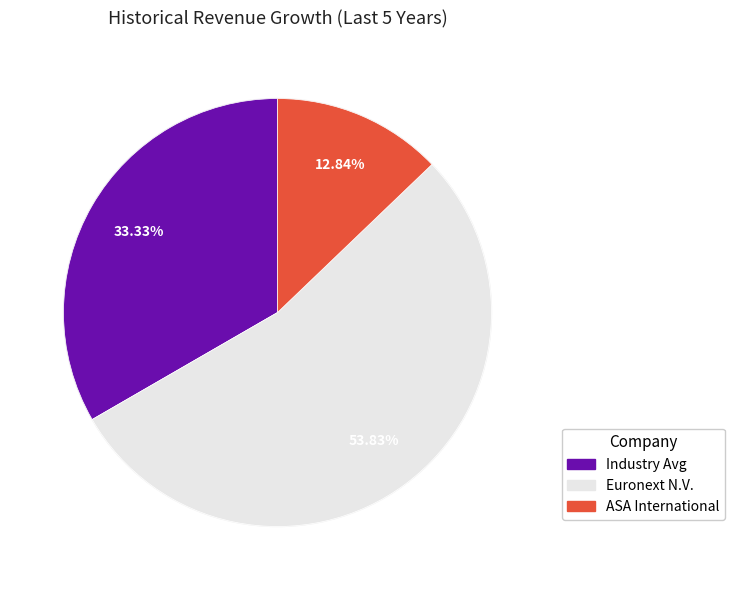

To the nearest percent, what portion does ASA International Group PLC (LSE:ASAI) represent?

13%